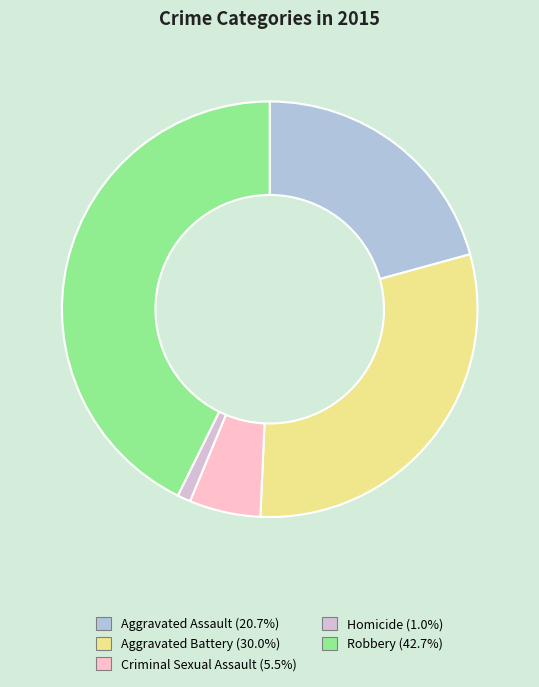

Combined, do Aggravated Assault and Homicide account for over 50%?

No